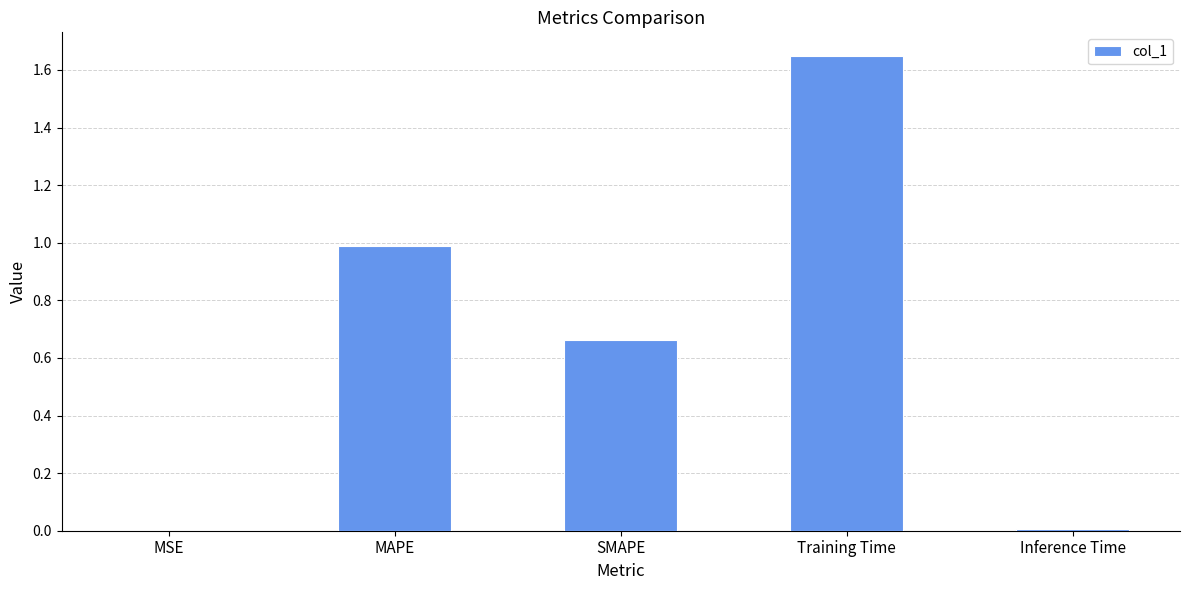

Count the number of data series in this chart.

1